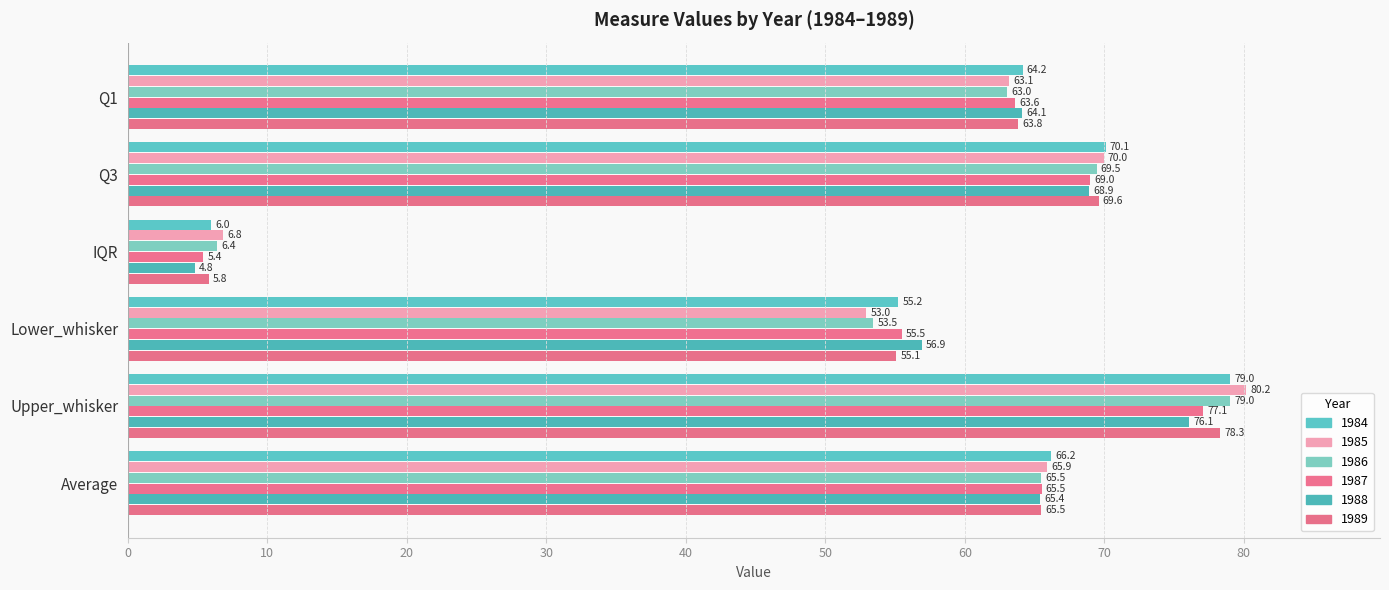

Which series has the widest spread of values?

1985